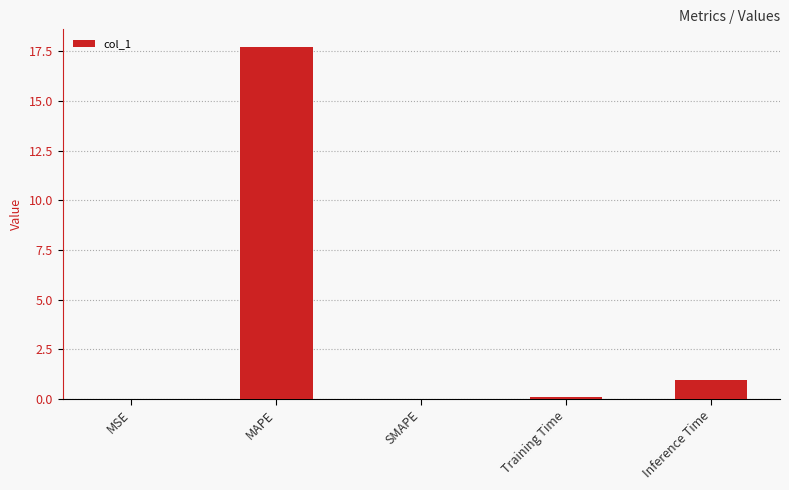

At which label is the value closest to 8?

Inference Time